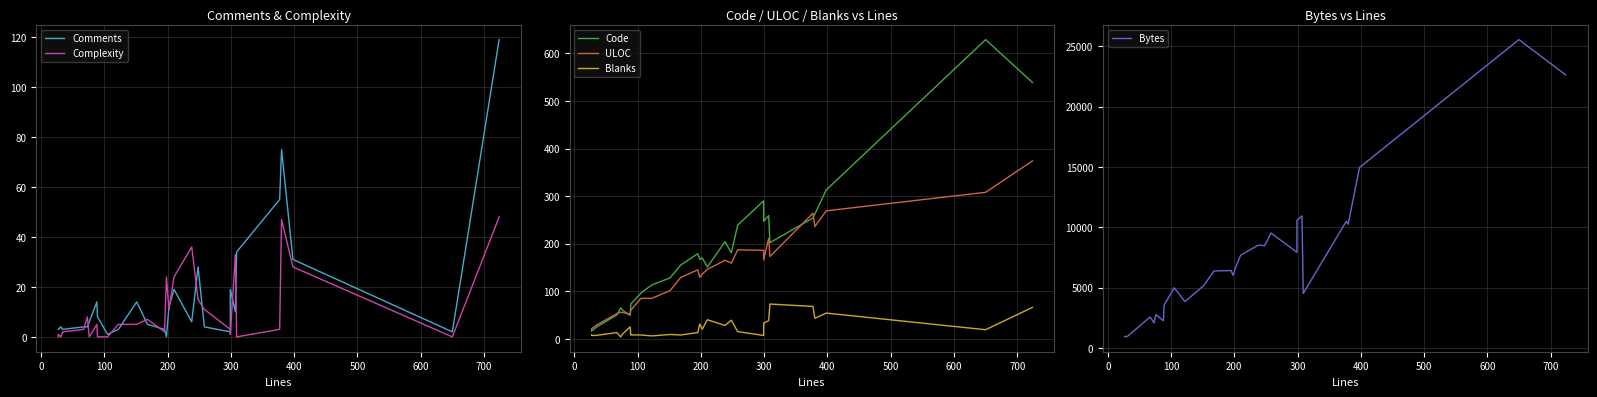

In ULOC, how many points are lower than both neighbors (excluding endpoints)?

6